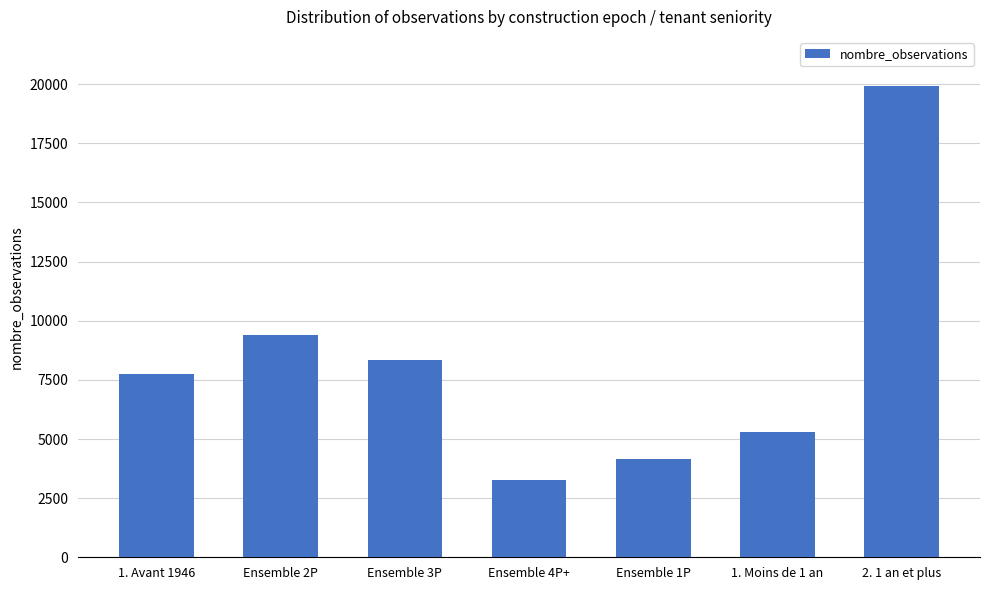

What position from the right is Ensemble 2P?

6